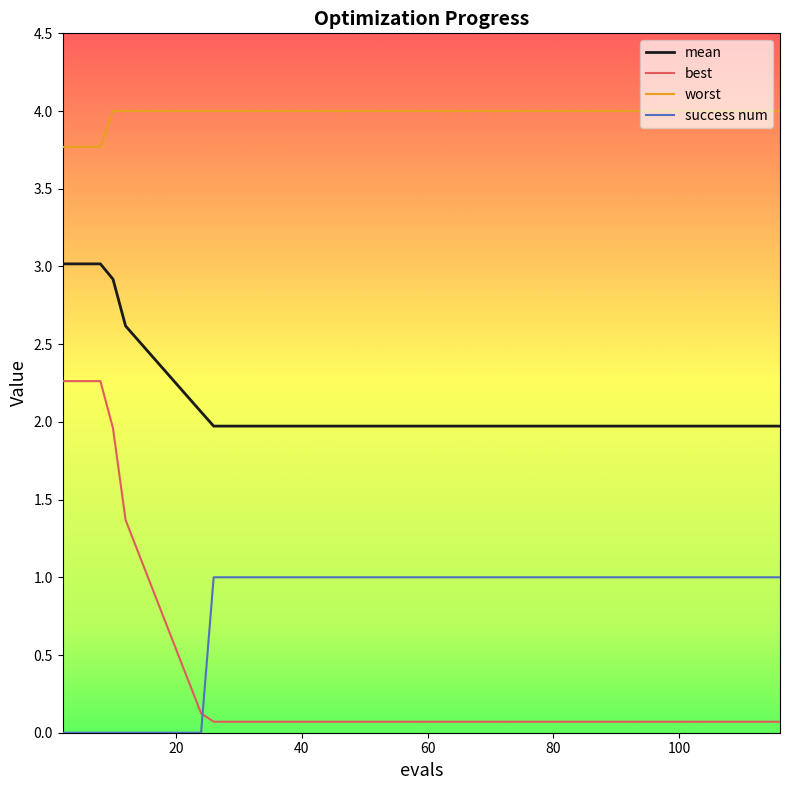

List the series in order of their peak value, lowest first.

success num, best, mean, worst